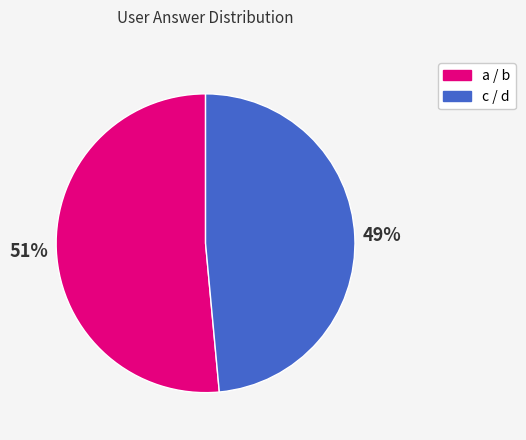

How many segments does this pie chart have?

2